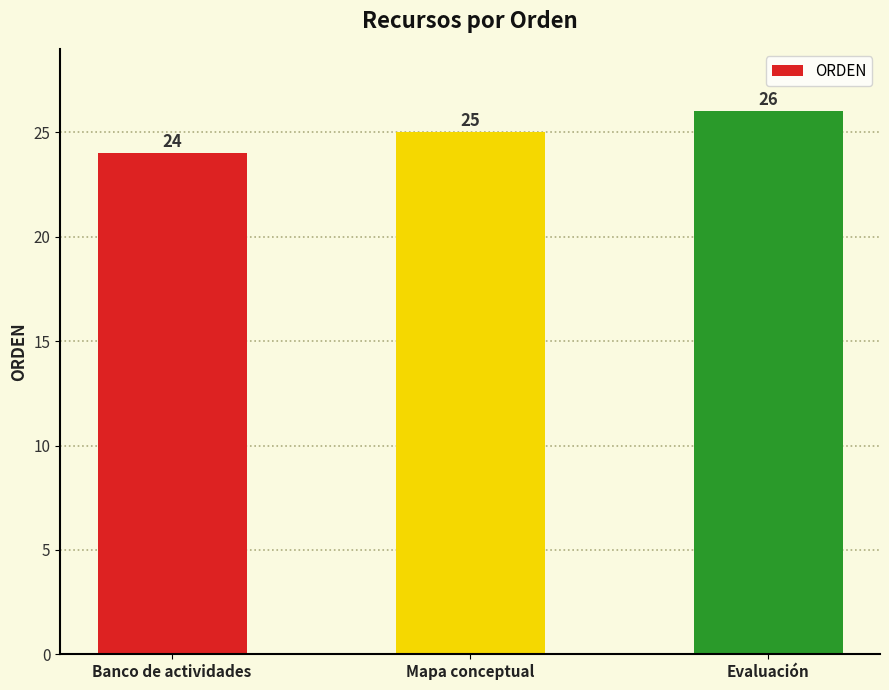

What is the approximate value at Banco de actividades?

24